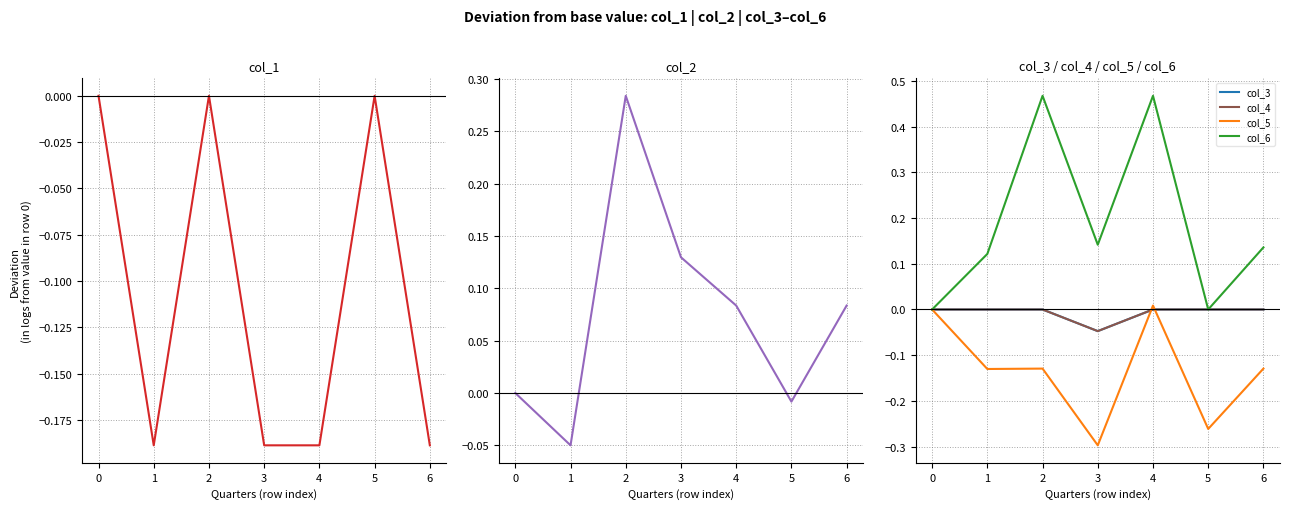

Does the chart display data point markers on the line(s)?

No